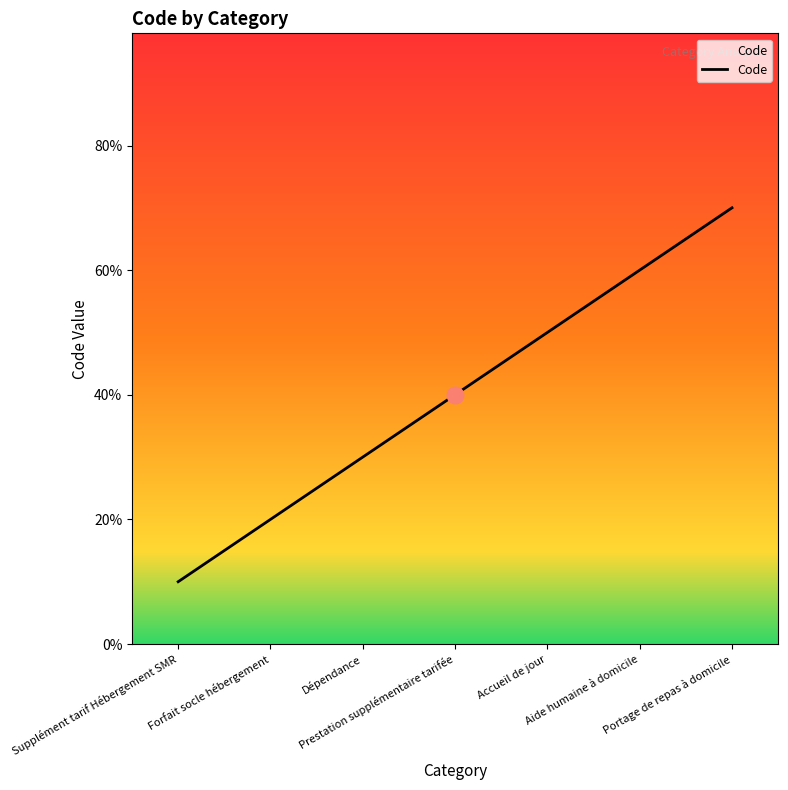

Is this an area chart (filled region under the line)?

Yes